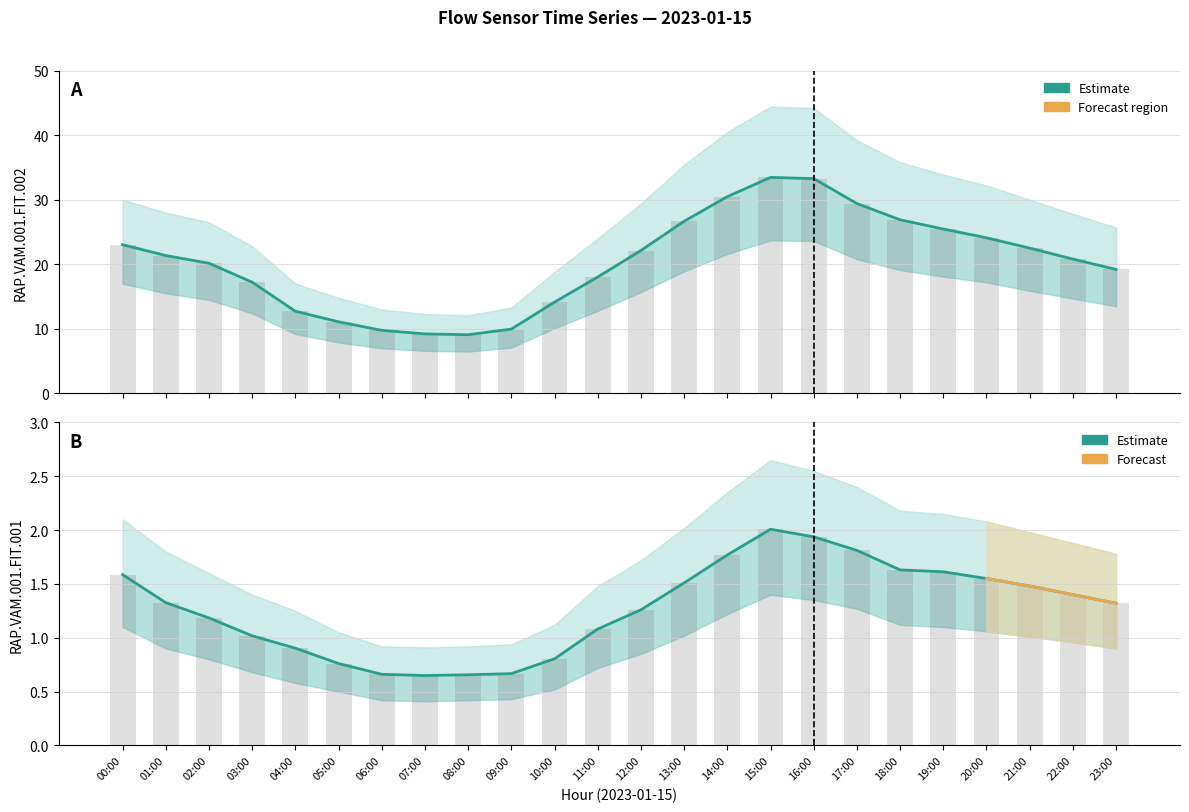

What is the label of the 1st bar from the left?

00:00